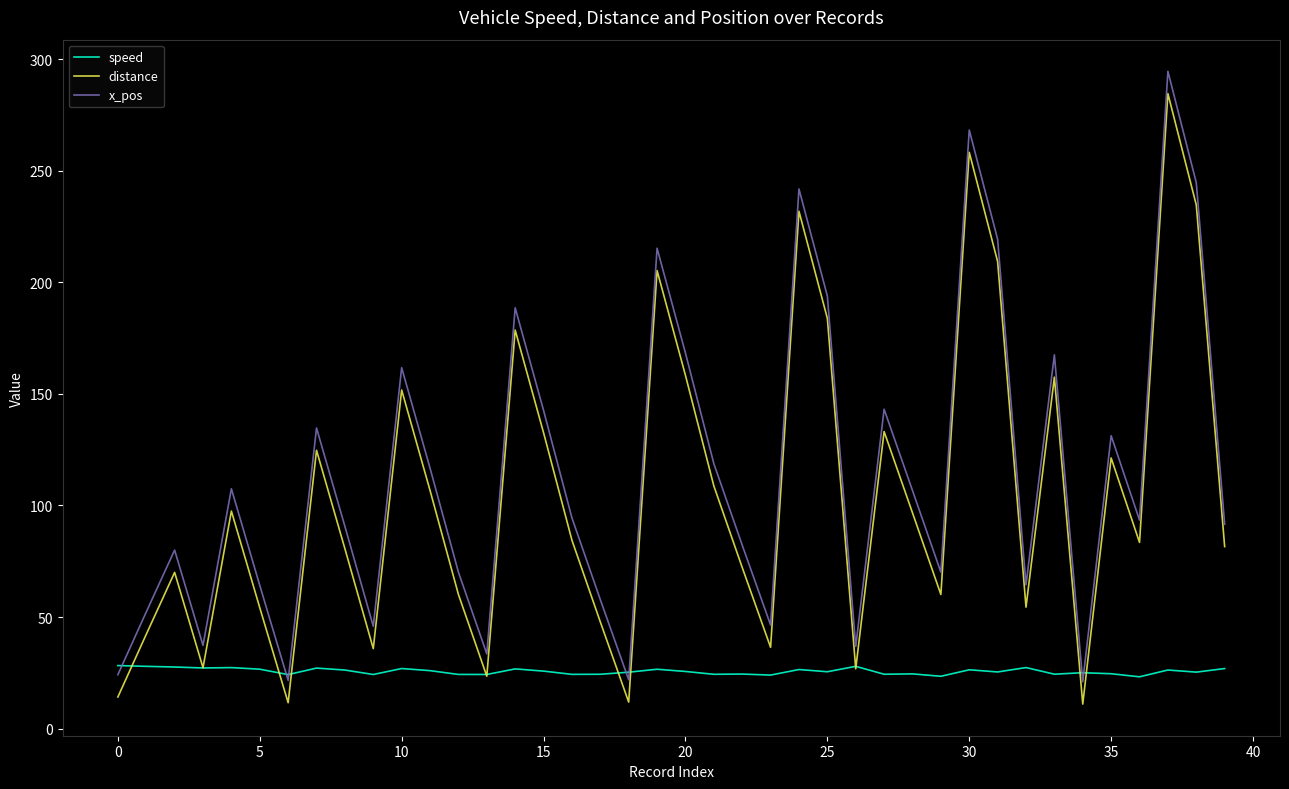

What is the maximum value shown in the chart?

294.5